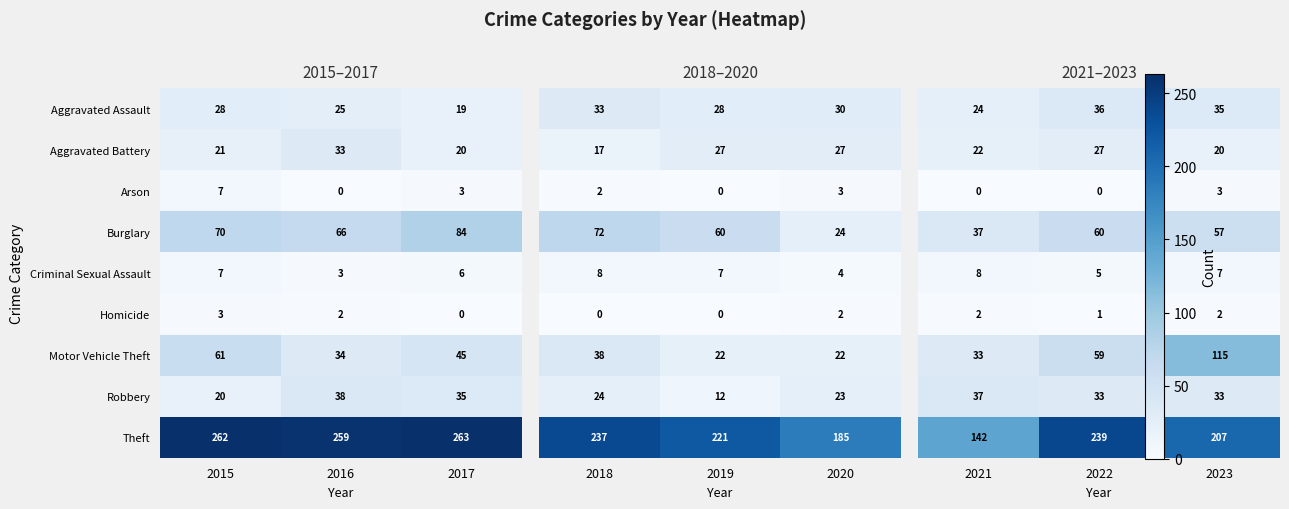

What is the sum of the Burglary values at 2017 and 2015?

154